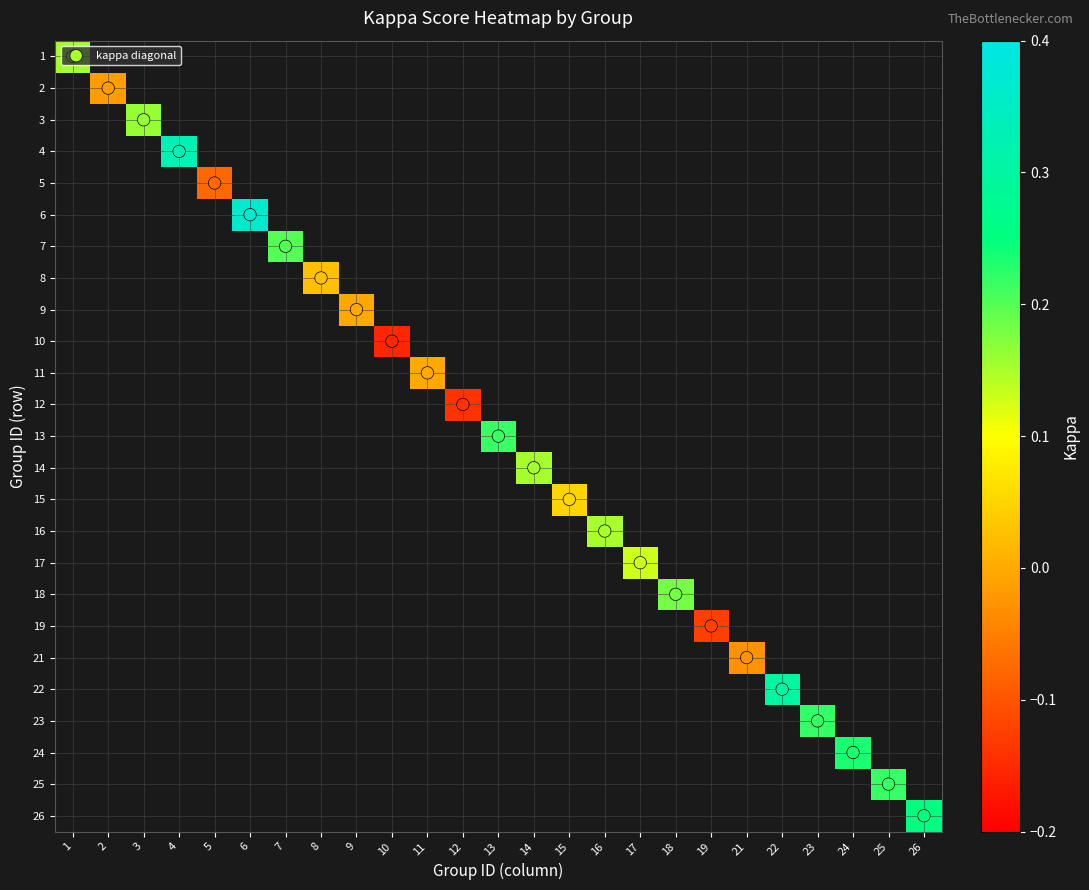

Which series changed the most between 23 and 24?

kappa diagonal